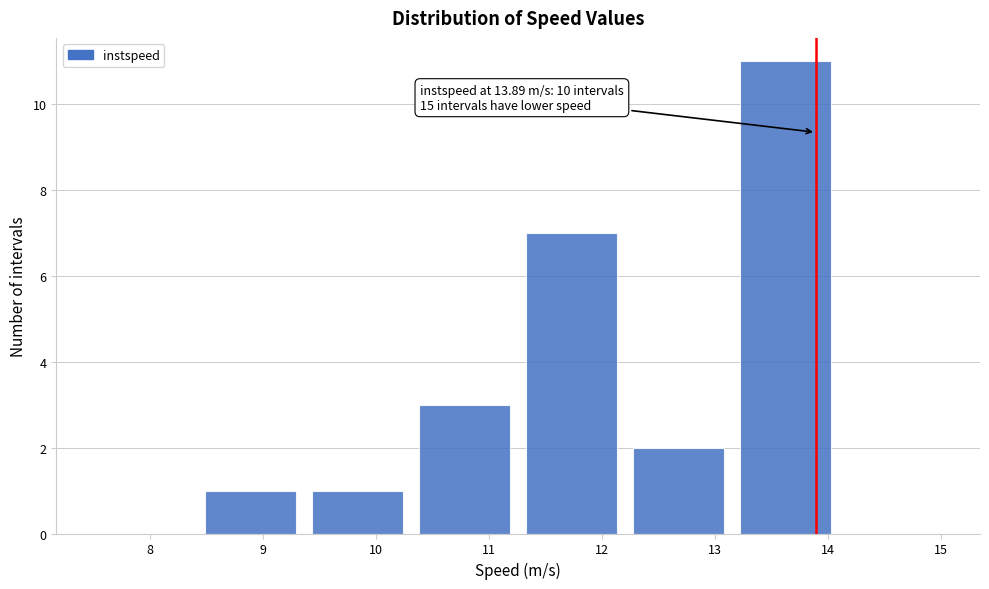

Which range on the x-axis has the tallest bar?

13.1 to 14.1